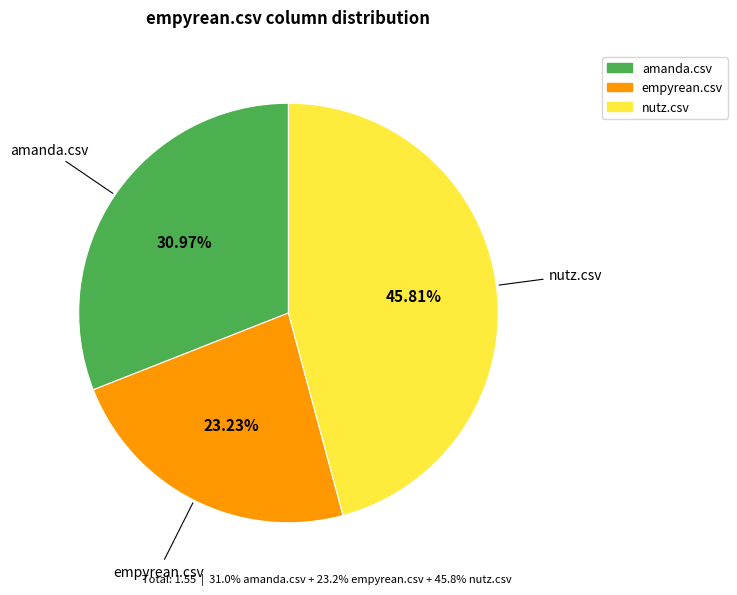

Combined, do amanda.csv and empyrean.csv account for over 50%?

Yes